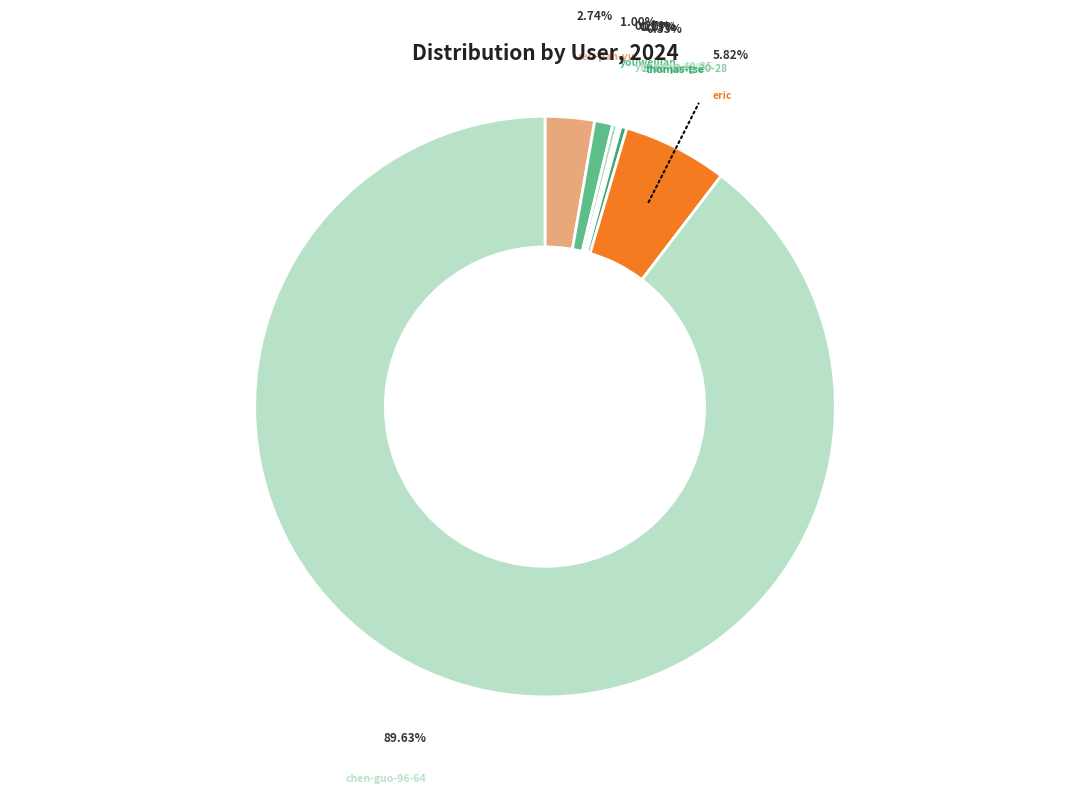

Rank the categories by value from lowest to highest.

zhao-yang-20-28, ming-hai-46, yin-peng-40-35, thomas-tse, youweijian, ren-pan-yu, eric, chen-guo-96-64